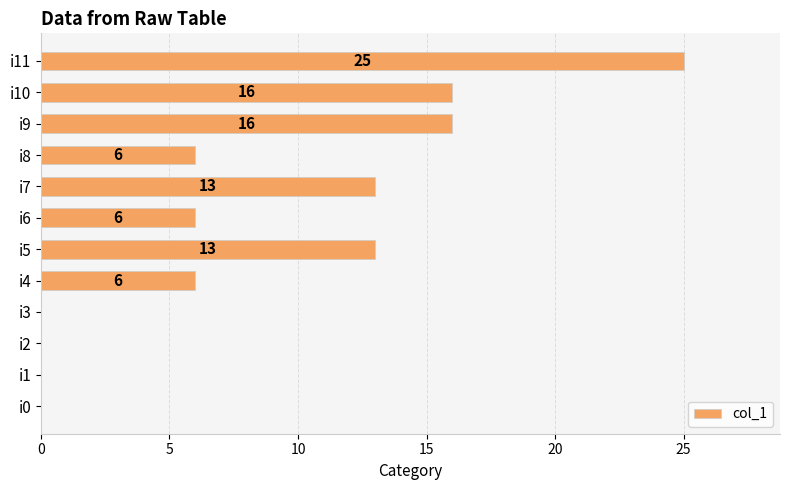

Reading top to bottom, what are all the values shown in this chart?

i11=25	i10=16	i9=16	i8=6	i7=13	i6=6	i5=13	i4=6	i3=0	i2=0	i1=0	i0=0